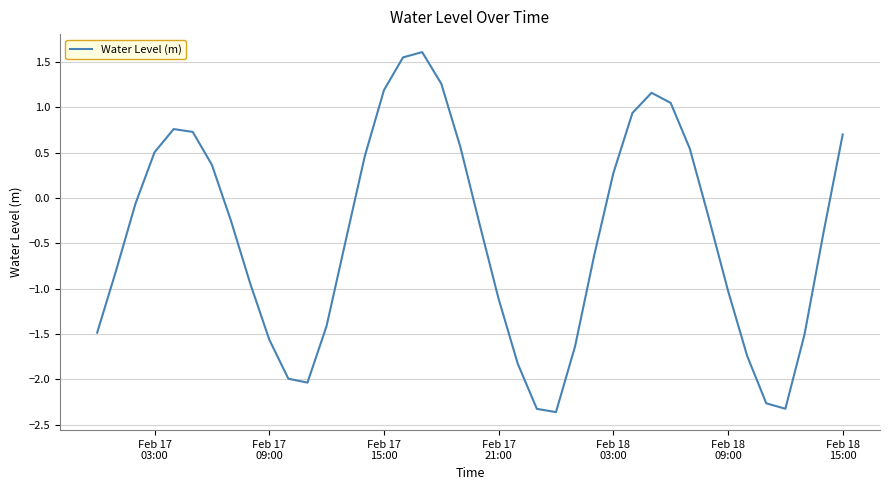

True or false: the data has more than 0 interior local peaks.

True